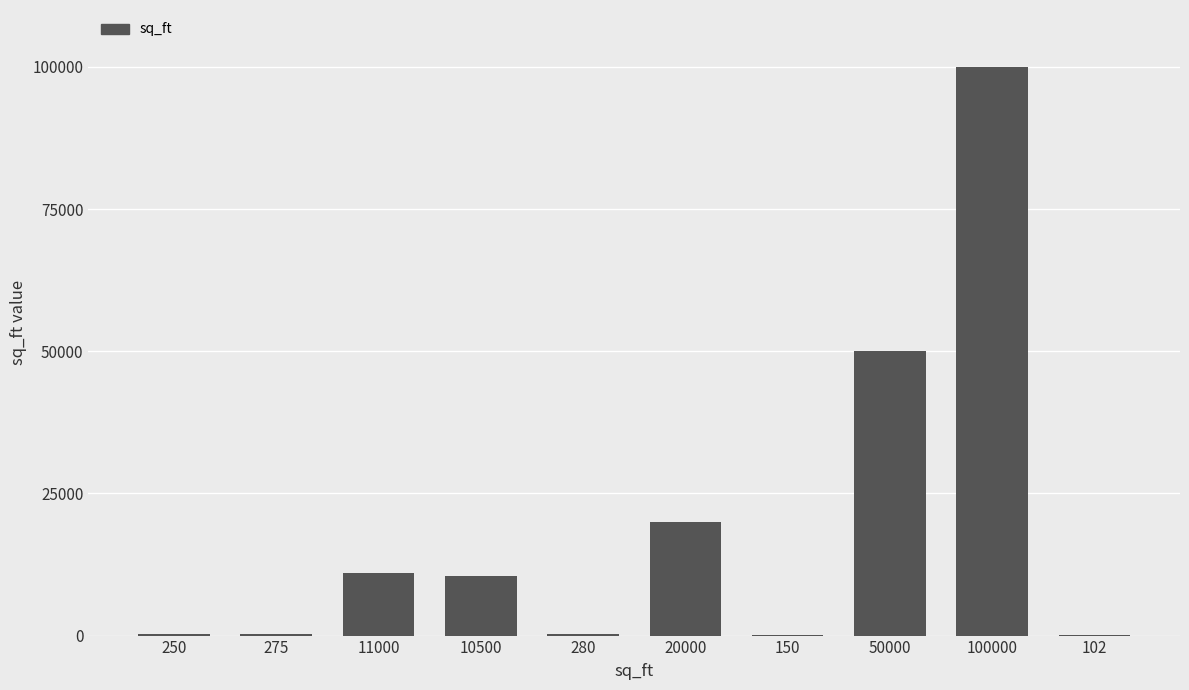

At which label is the value closest to 50051?

50000